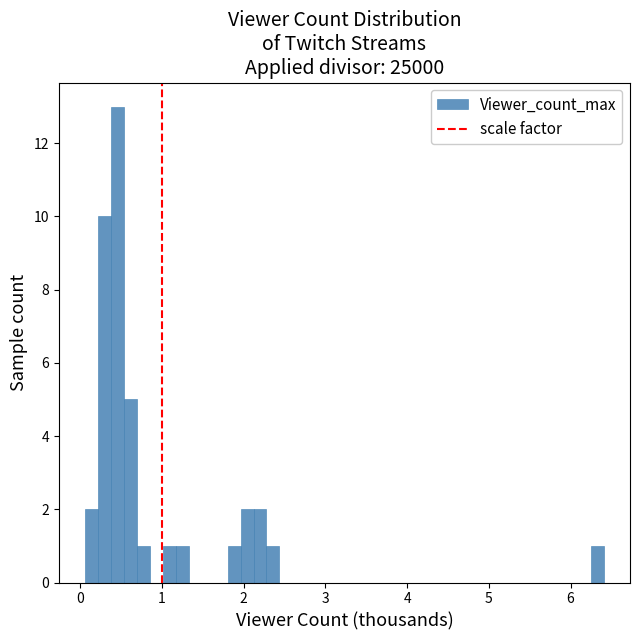

Read against the x-axis, roughly where is the centre of the tallest bar?

0.5